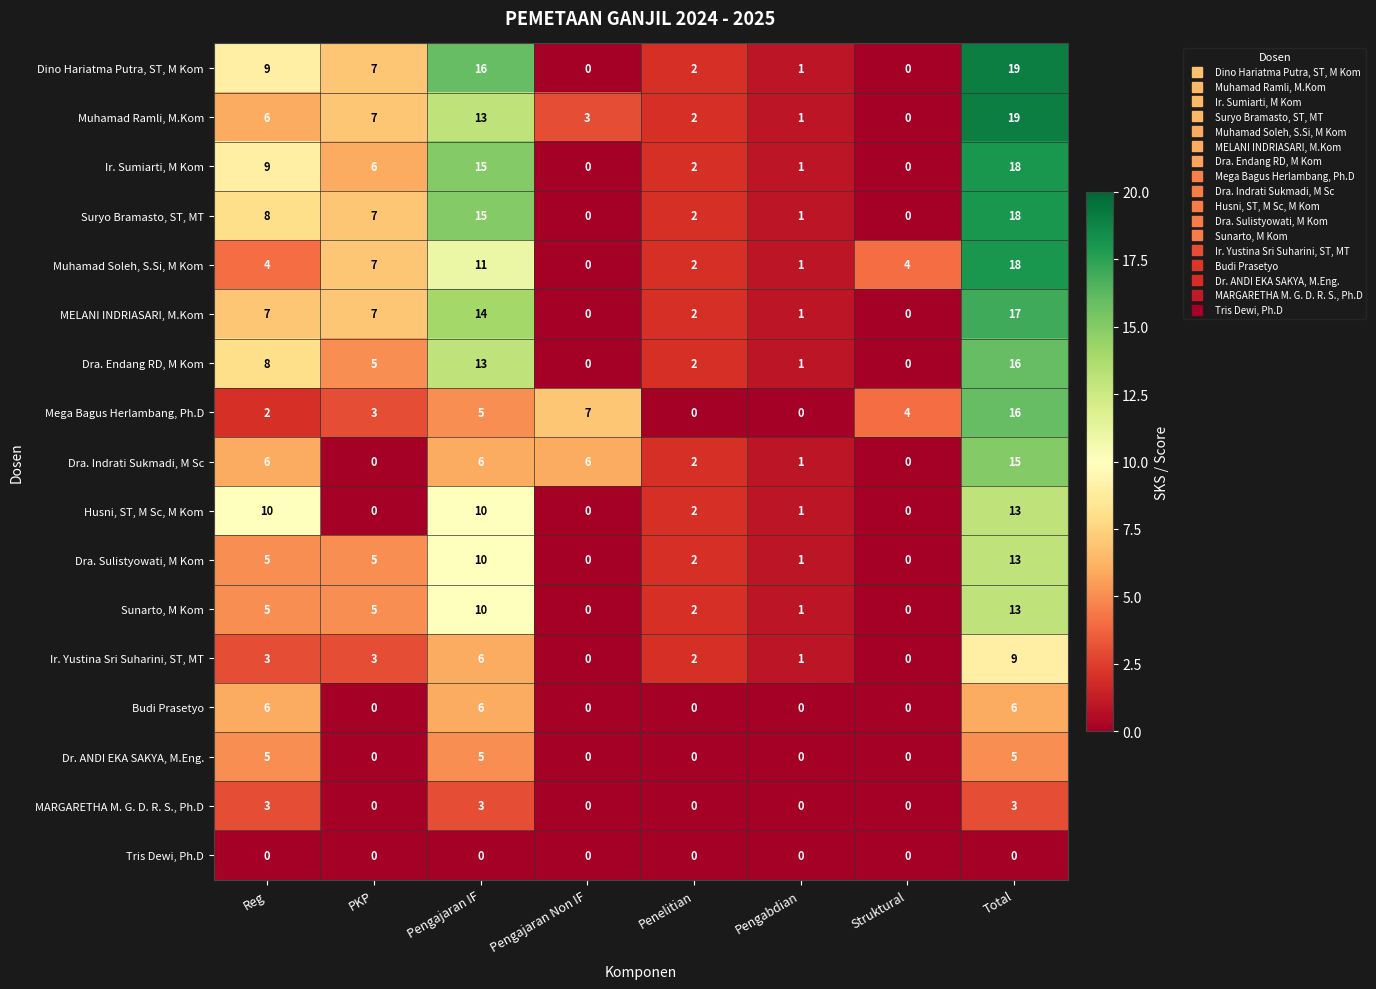

Which series has the largest range (max minus min)?

Dino Hariatma Putra, ST, M Kom